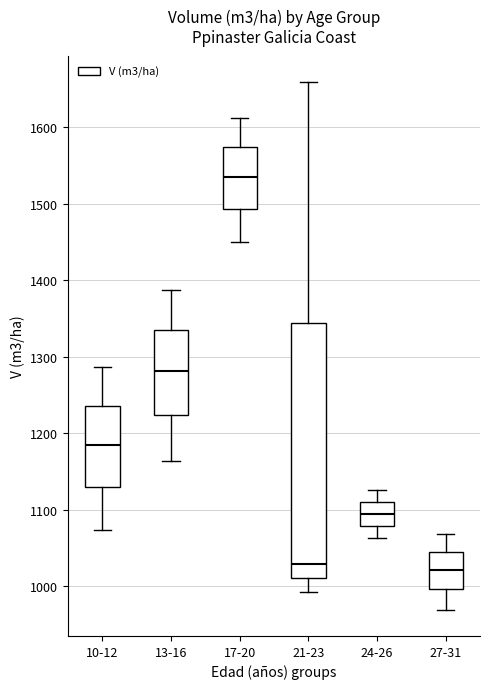

Where does the upper whisker of the box for 10-12 end on the y-axis? The values are not printed on the chart, so give them approximately, as read against the axis.

1290